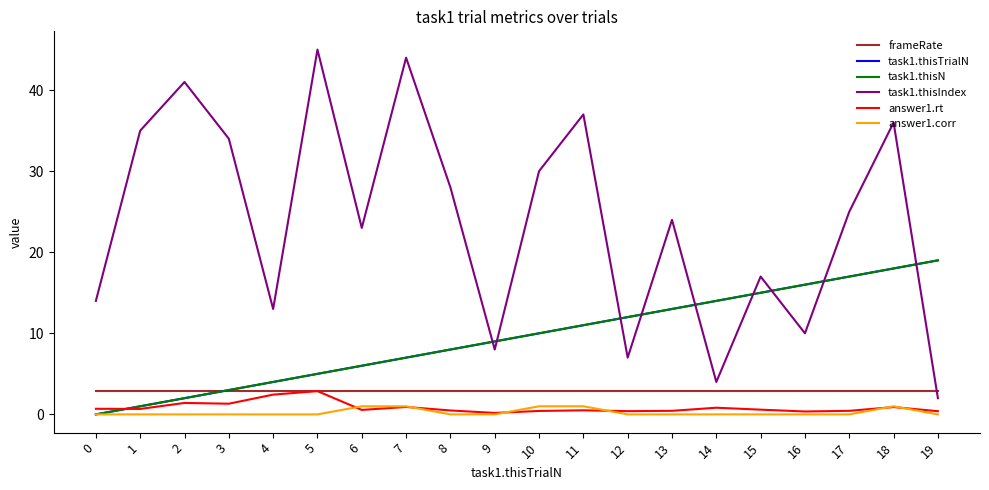

At which category is the sum across all series the highest?

18